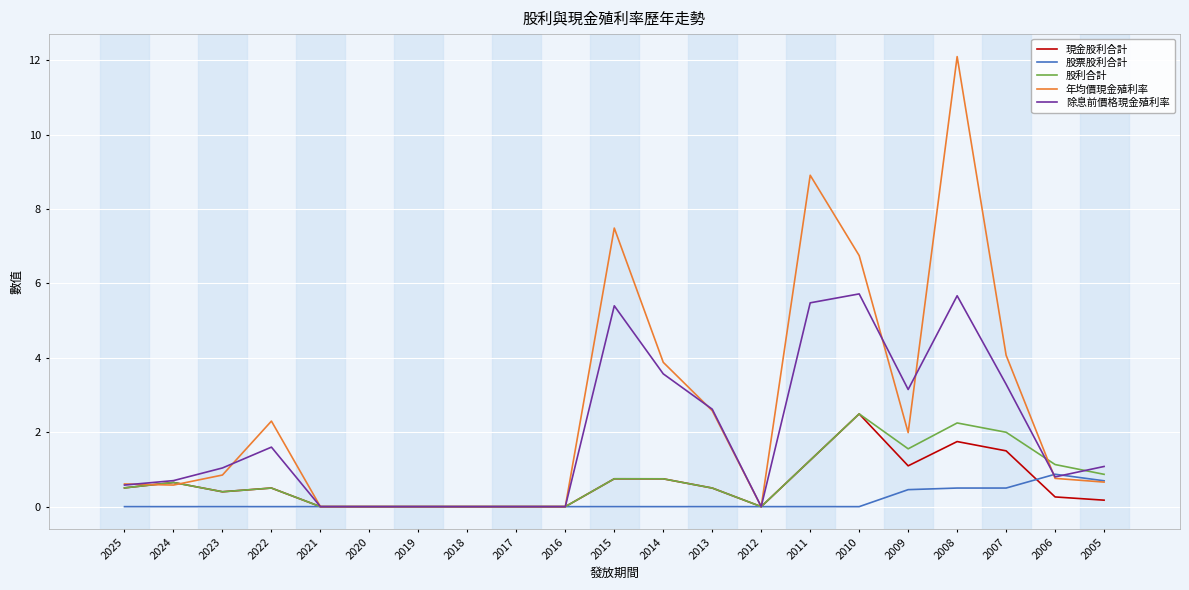

What is the average value of the 現金股利合計 series?

0.6